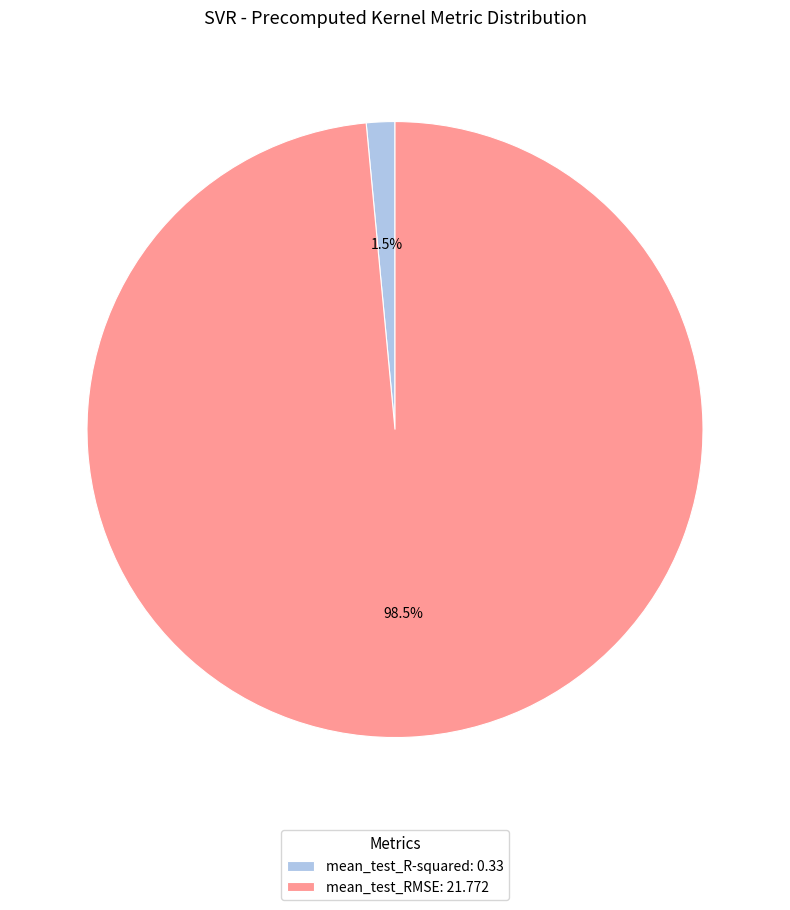

What is the smallest slice in the pie chart?

mean_test_R-squared